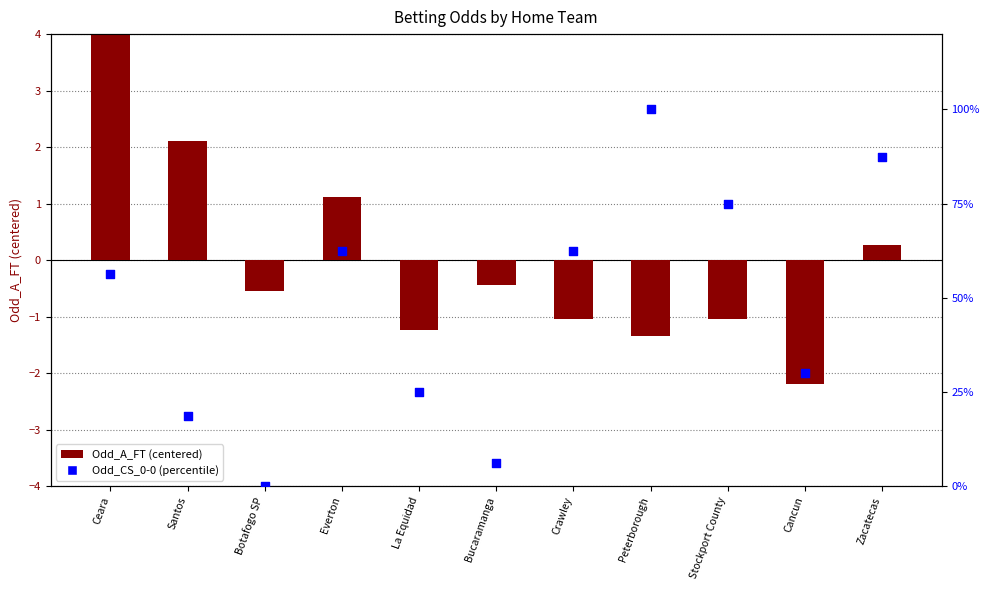

Which series has the widest spread of Y values?

Odd_CS_0-0 (percentile)